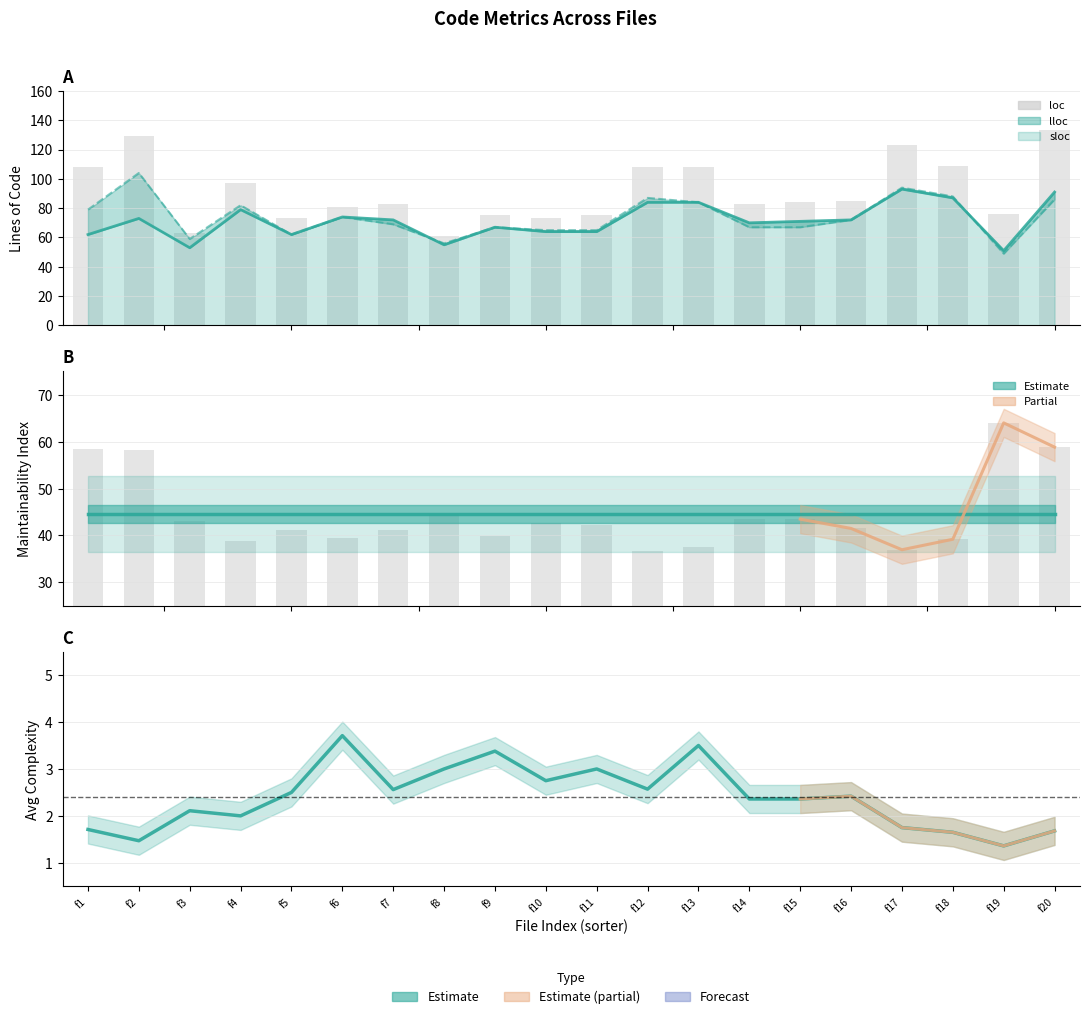

Where does the loc series first go above 84?

f1